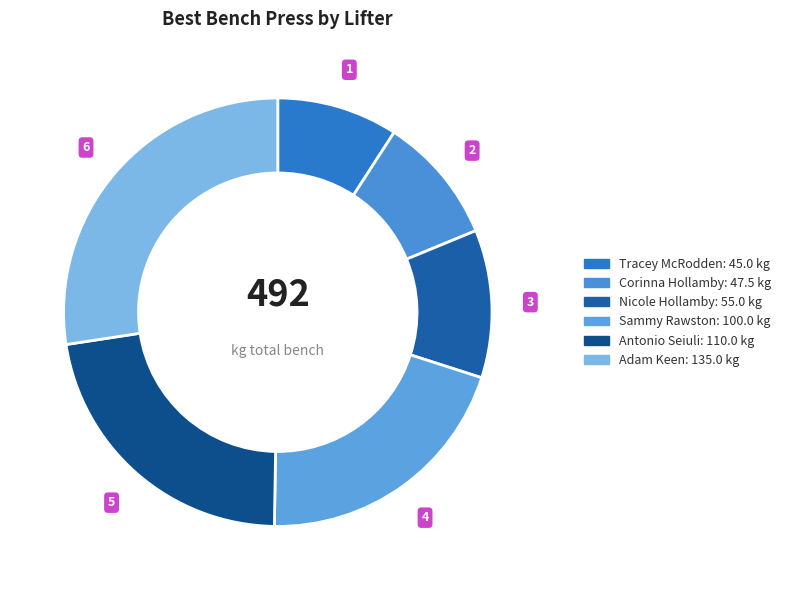

To the nearest percent, what percentage of the pie is Adam Keen?

27%